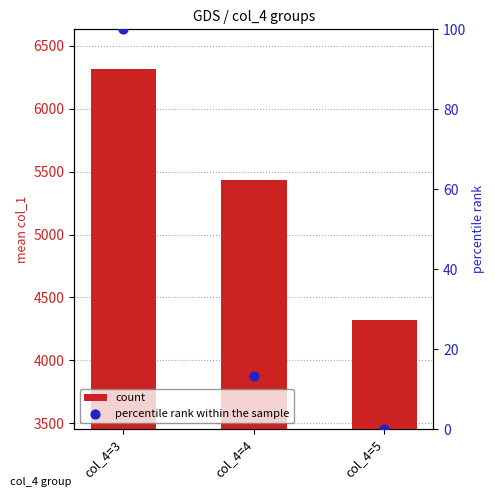

Which series reaches the maximum Y coordinate?

count